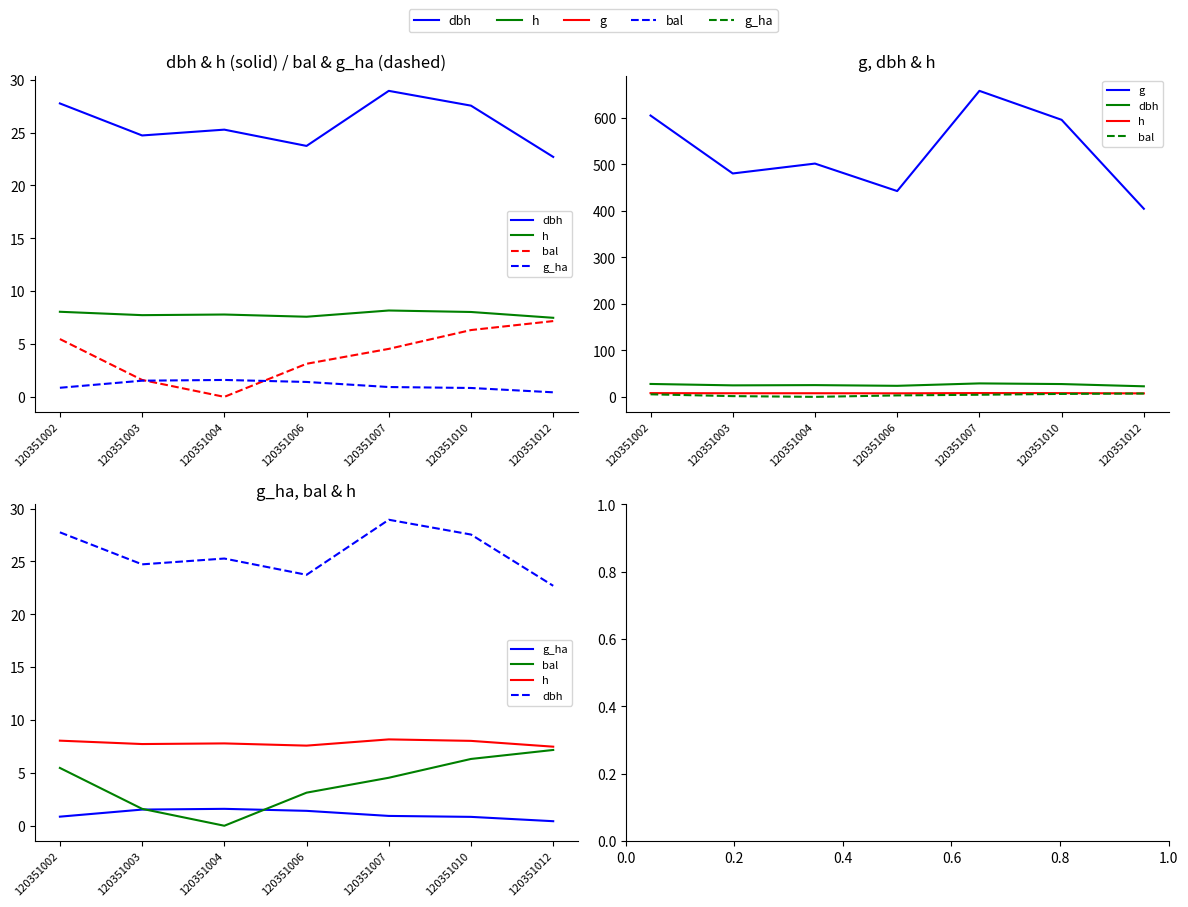

What is the value of the dbh point at the 6th from the left?

27.6